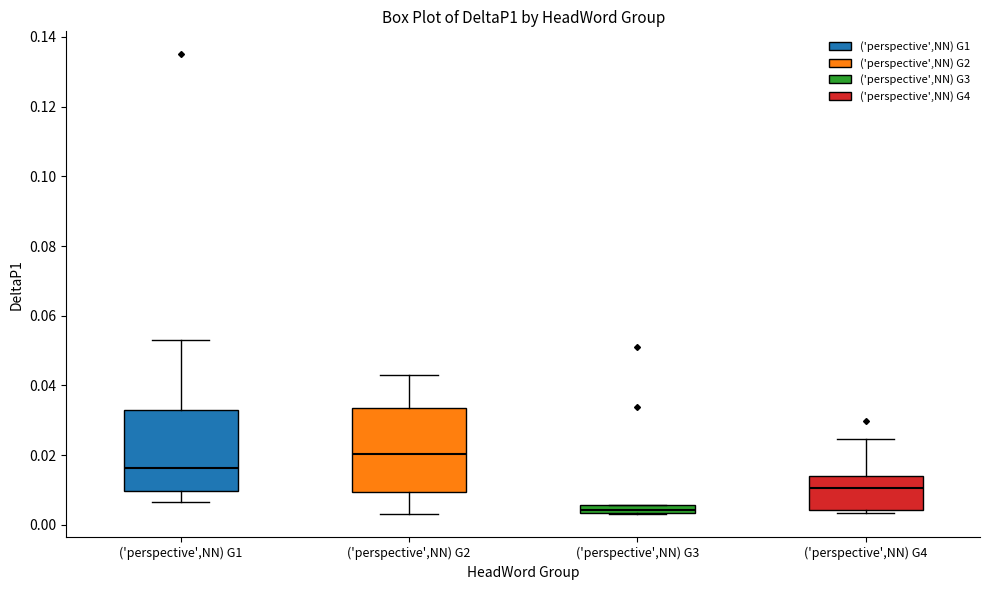

Which box has the lowest median line?

('perspective',NN) G3